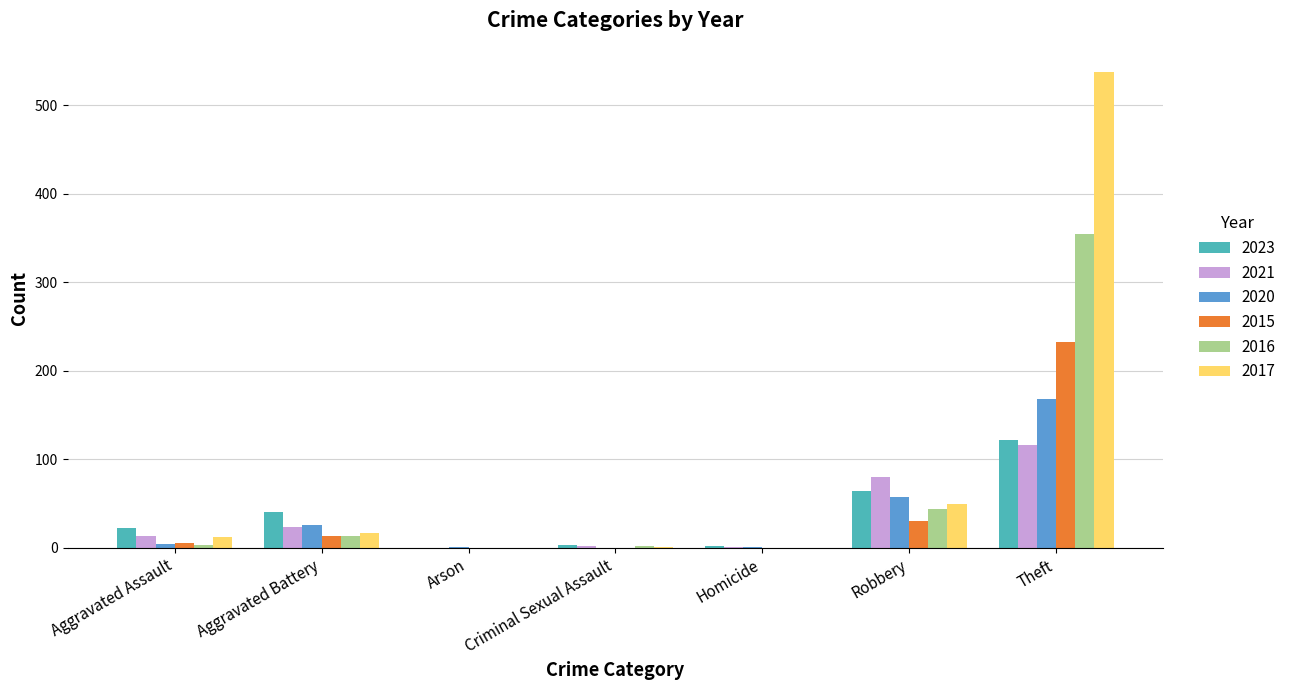

How many series are shown in this chart?

6